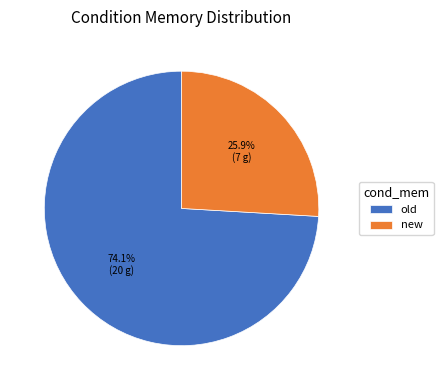

What is the smallest slice in the pie chart?

new